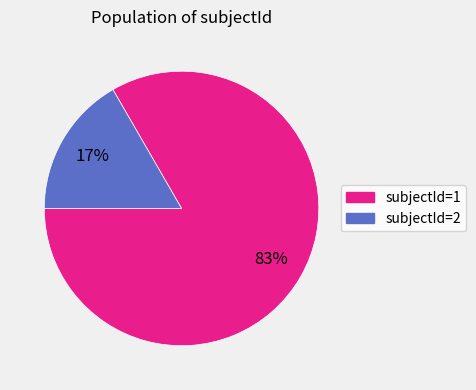

Is there any slice that represents more than half of the pie?

Yes